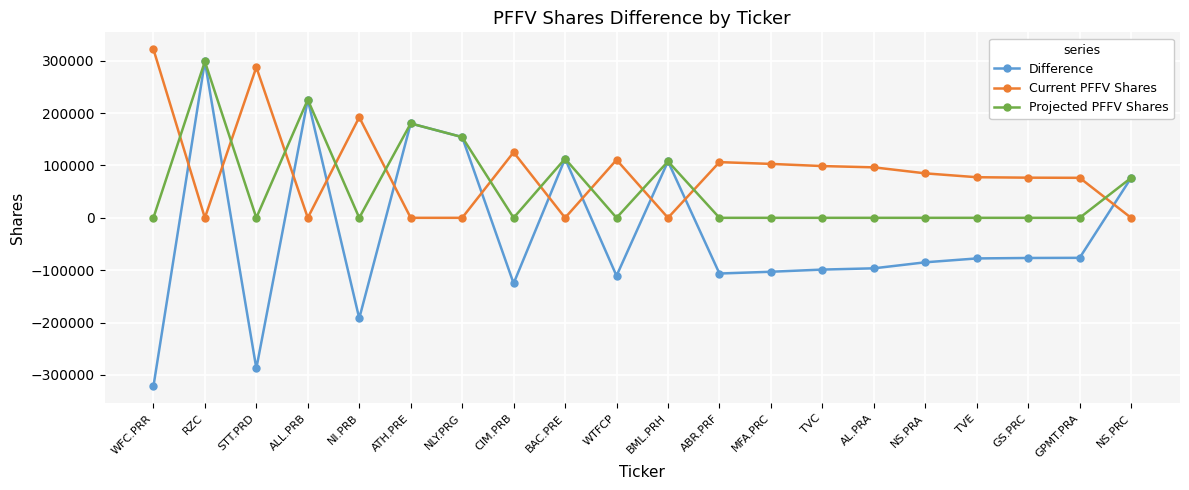

How many values in Difference are above zero?

7